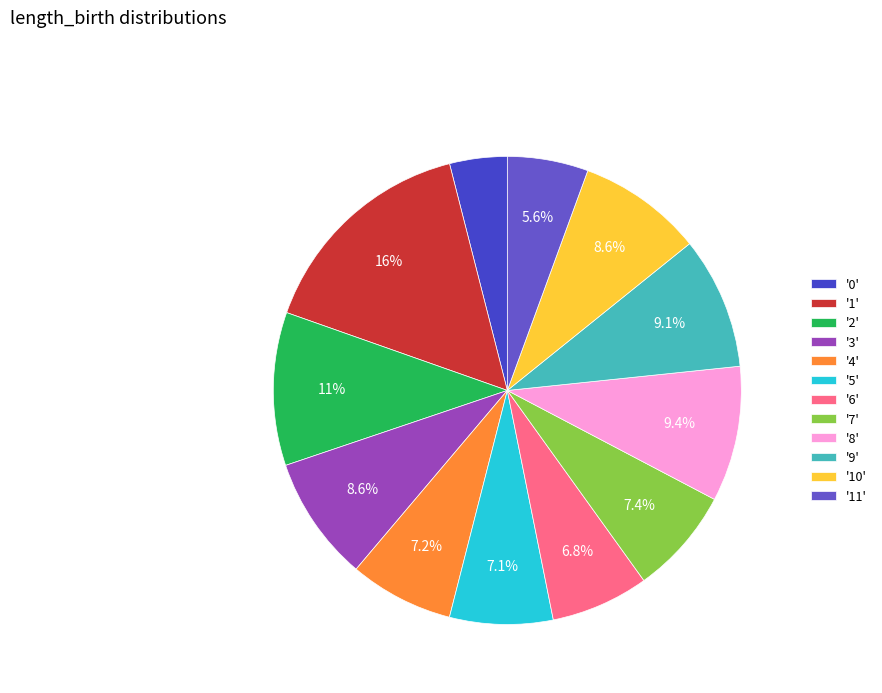

Is there a majority slice in this chart?

No